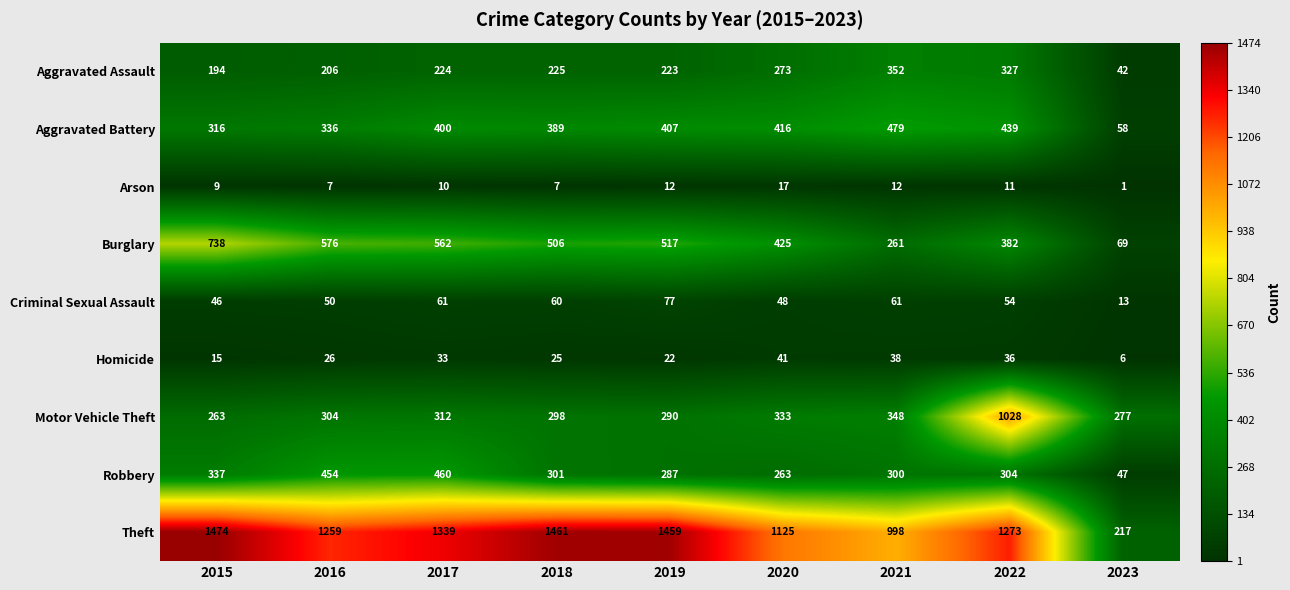

Which series has the widest spread of values?

Theft